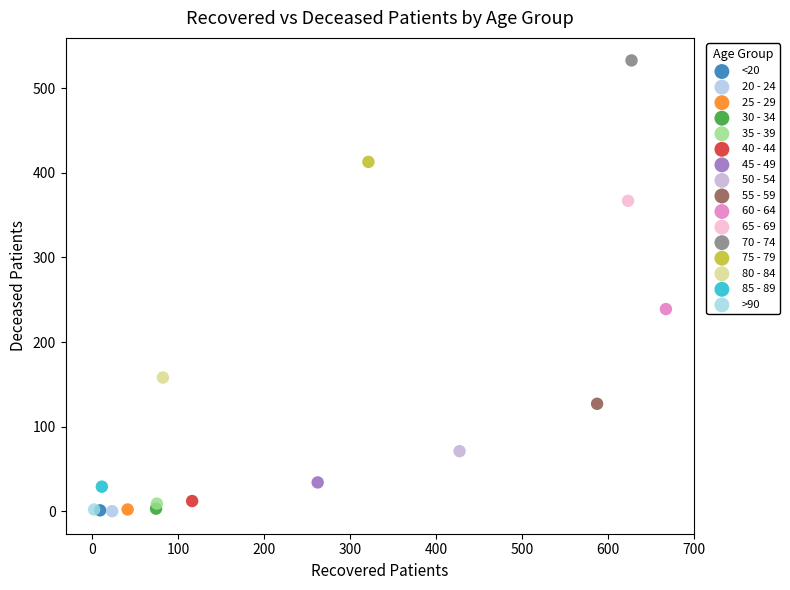

What are all the series names shown in the legend?

<20, 20 - 24, 25 - 29, 30 - 34, 35 - 39, 40 - 44, 45 - 49, 50 - 54, 55 - 59, 60 - 64, 65 - 69, 70 - 74, 75 - 79, 80 - 84, 85 - 89, >90